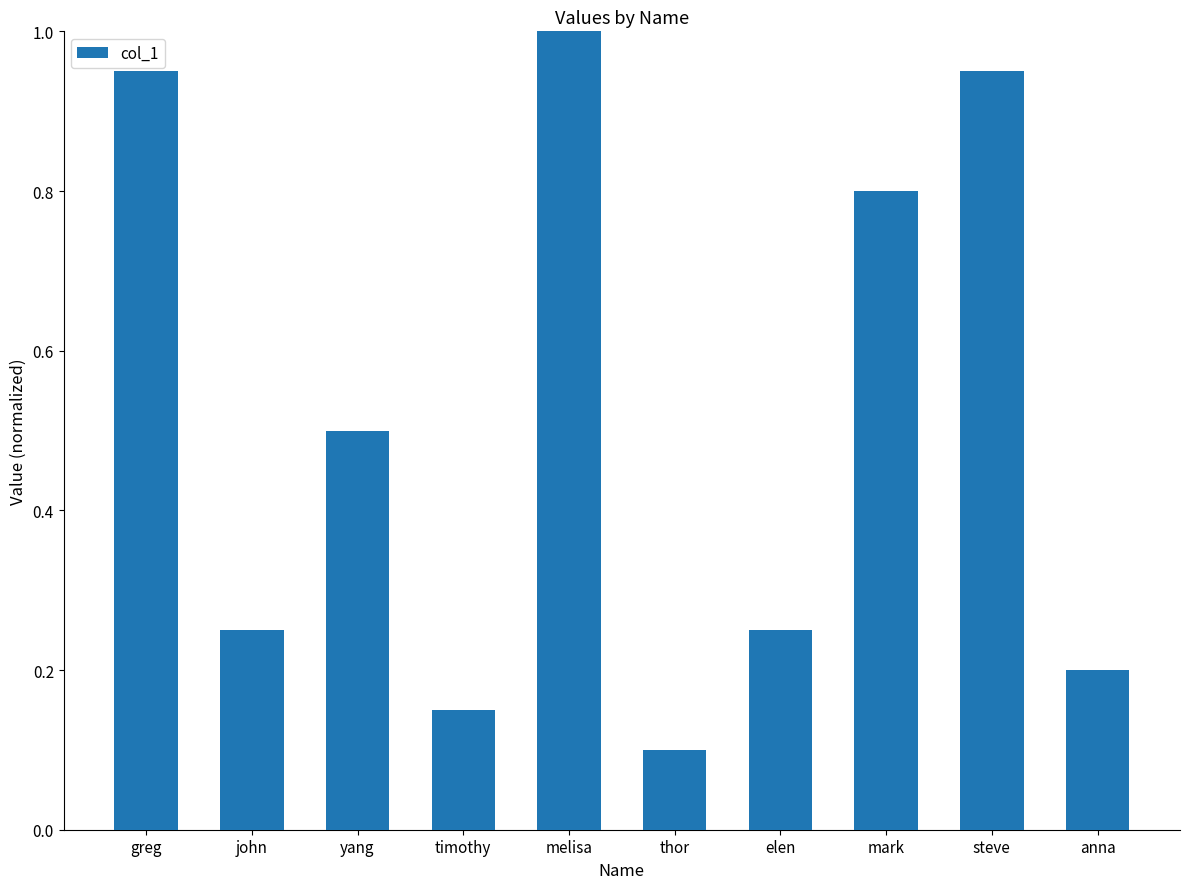

What is the difference between the values at mark and anna?

0.6